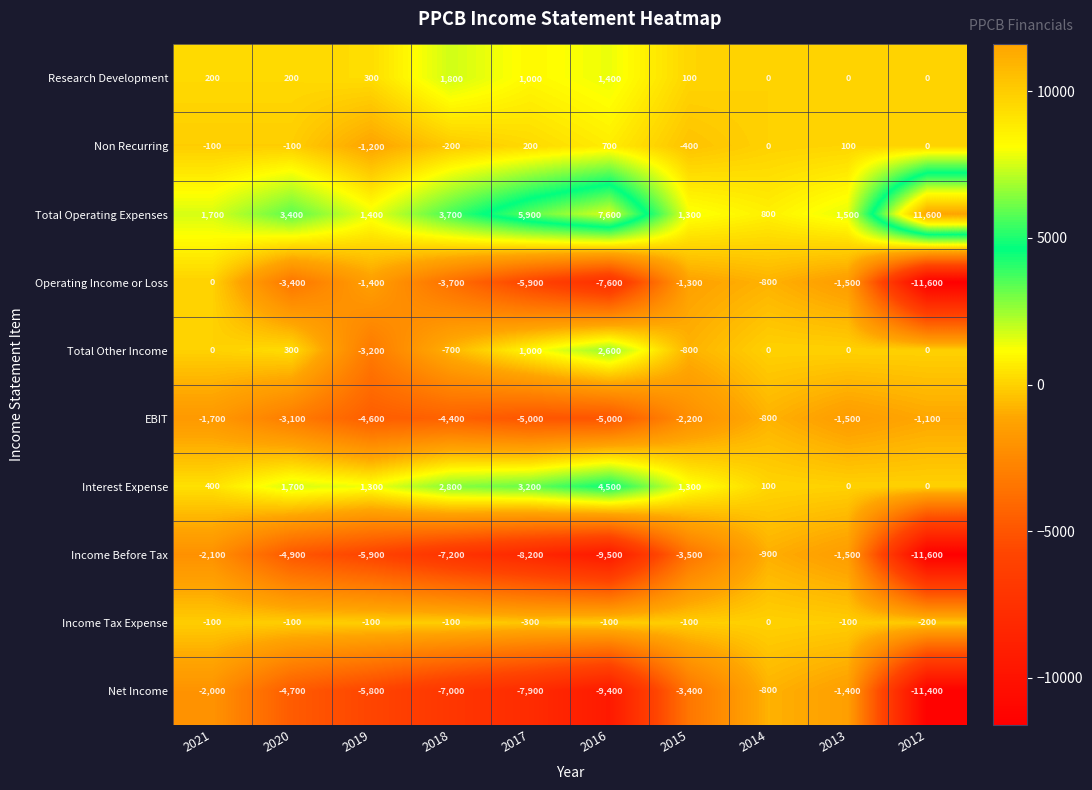

True or false: EBIT has a value of -848 at 2013.

False